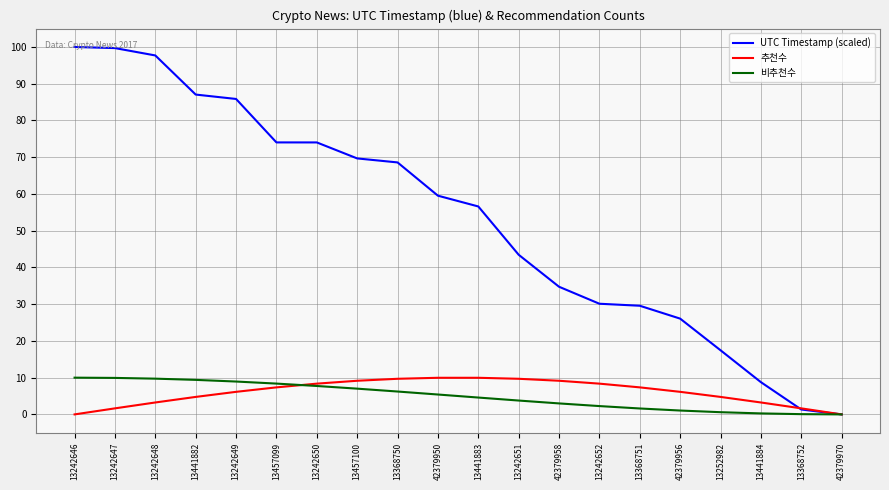

Is it true that 비추천수 equals 9.4 at 13441882?

True